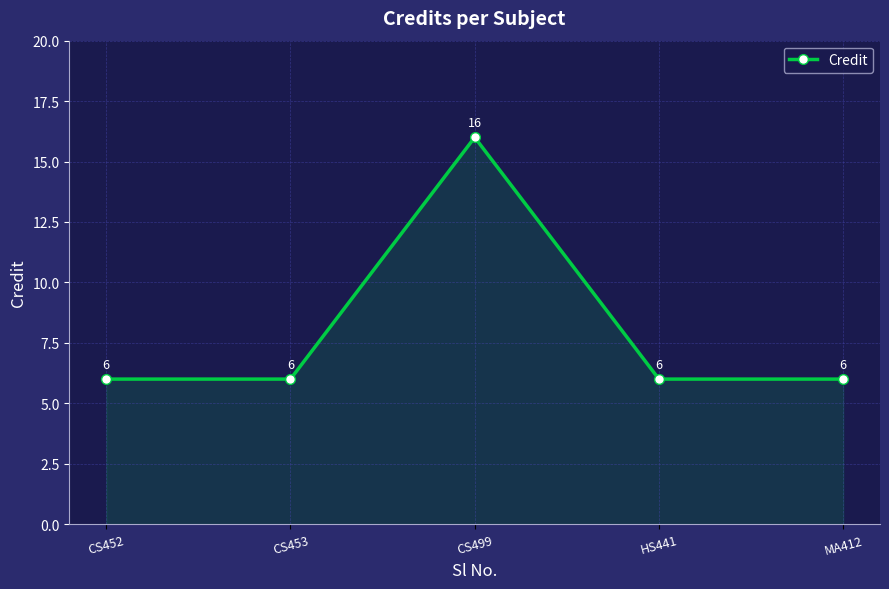

What is the average value?

8